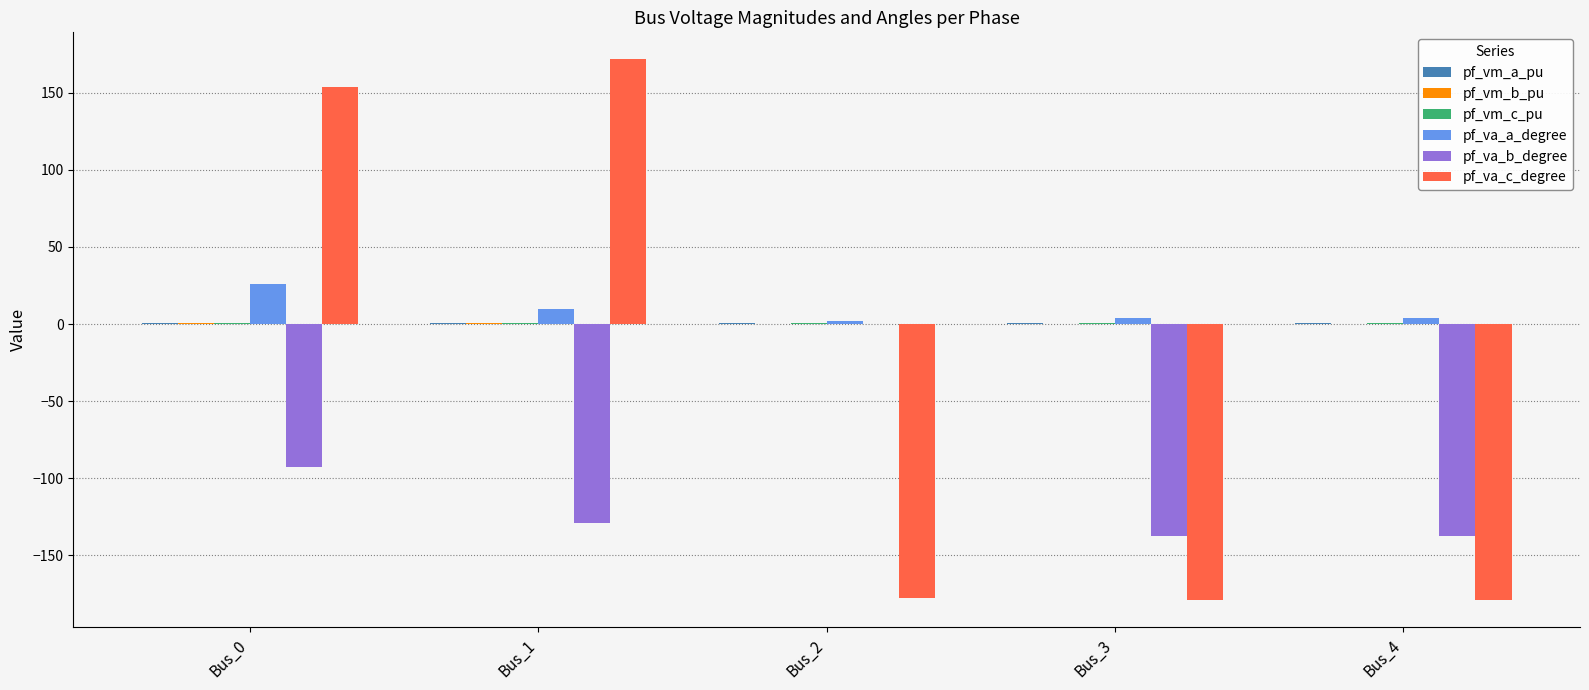

At which category does the chart reach its peak across all series?

Bus_1